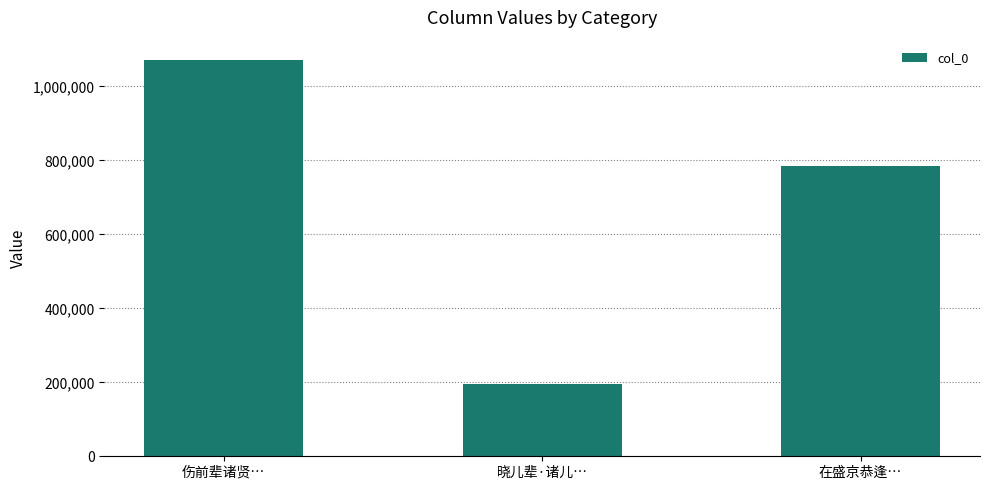

At which category does the chart reach its peak across all series?

伤前辈诸贤…